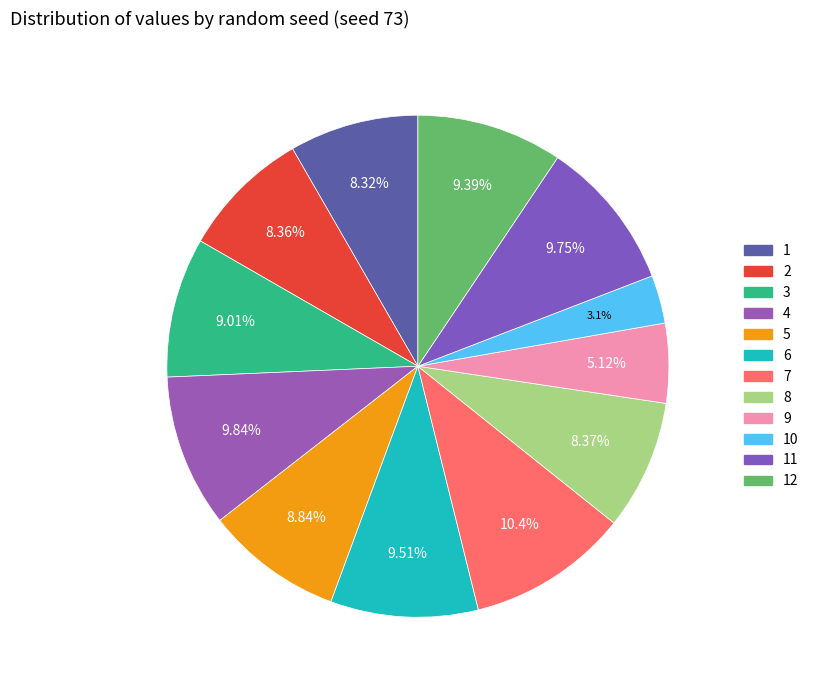

Do 5 and 6 together represent more than half of the pie?

No